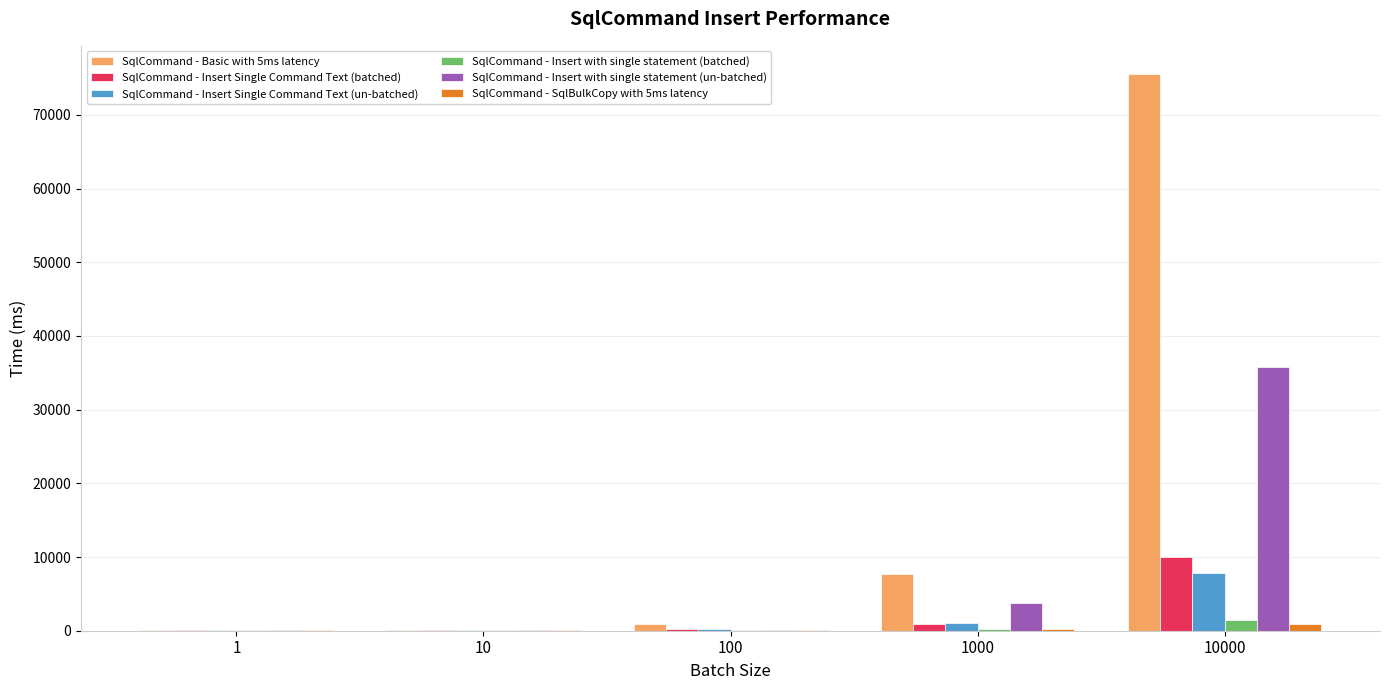

What is the sum of all SqlCommand - Basic with 5ms latency values?

84380.0